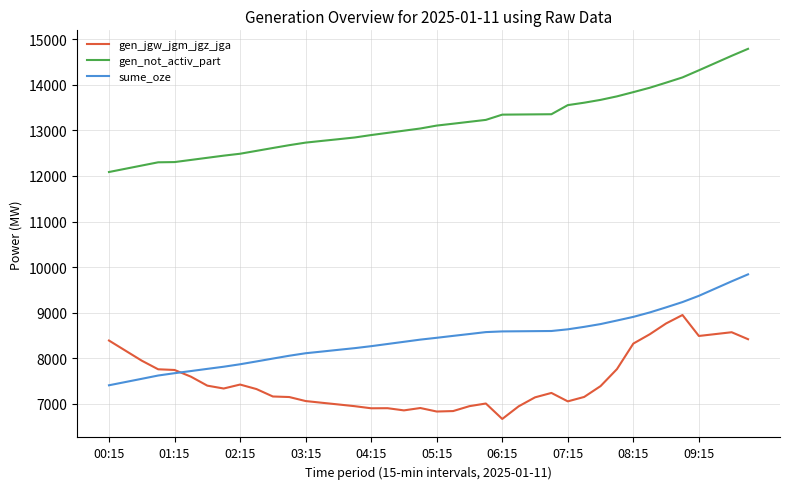

At how many categories does at least one series exceed 14529?

2